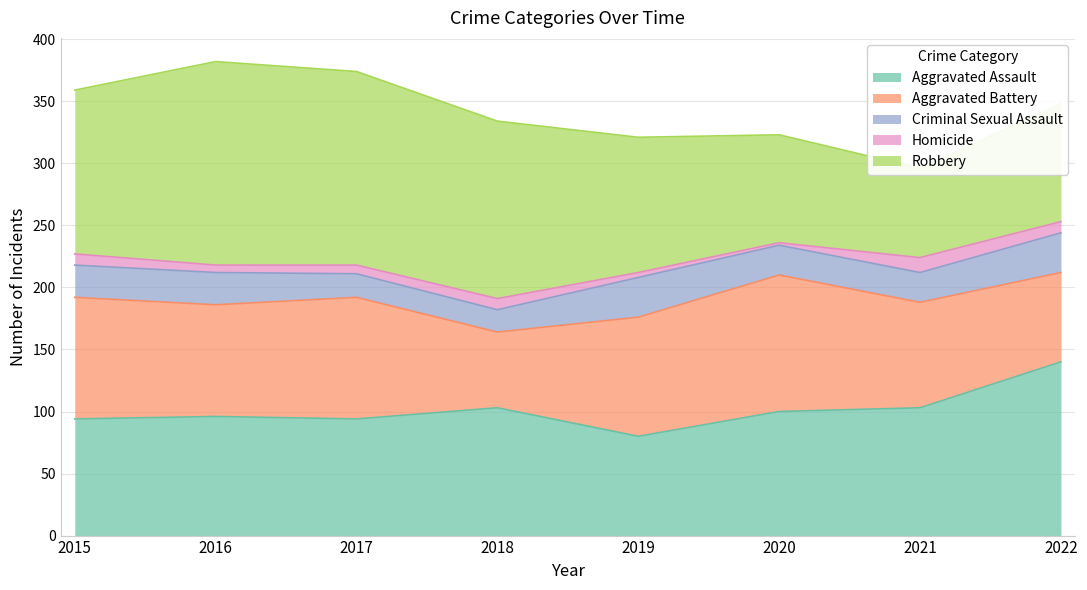

The Homicide series shows 4 at 2019. True or false?

True